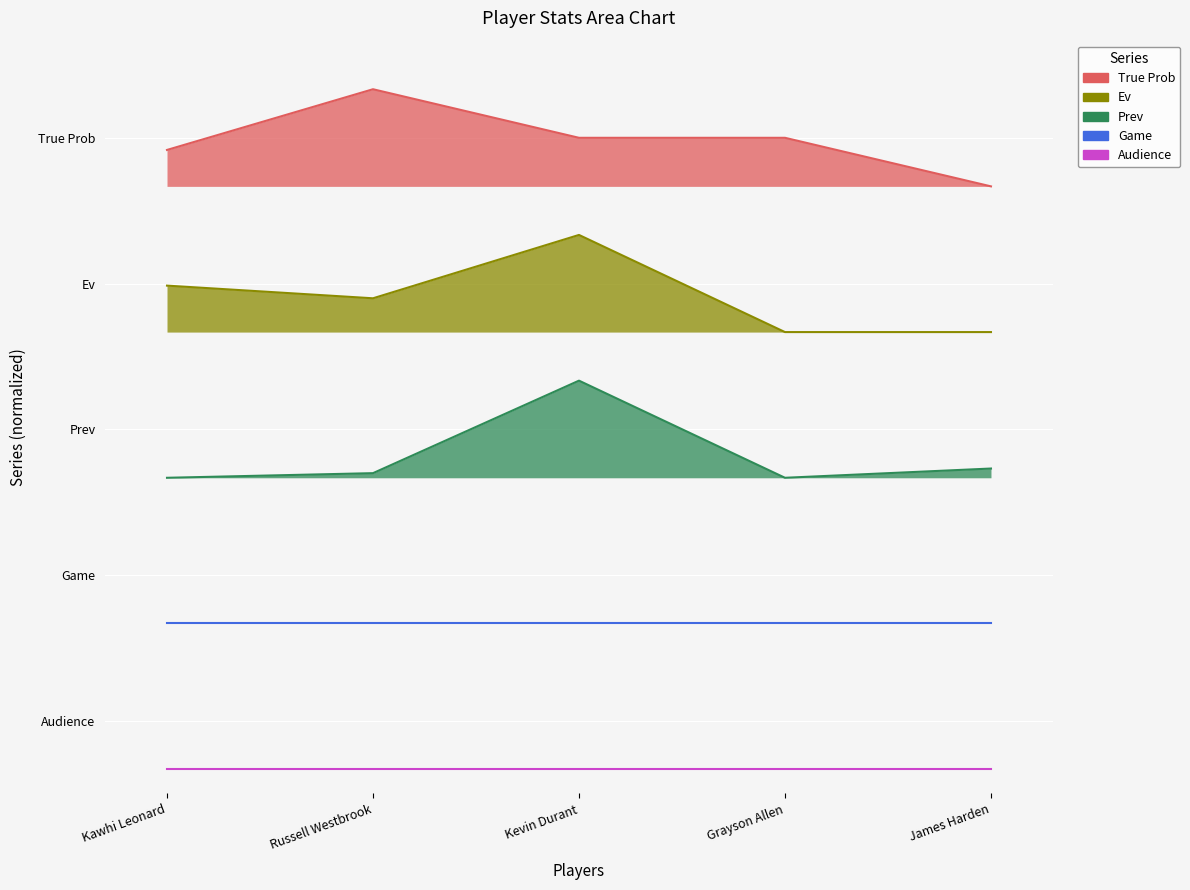

Does the chart display data point markers on the line(s)?

No